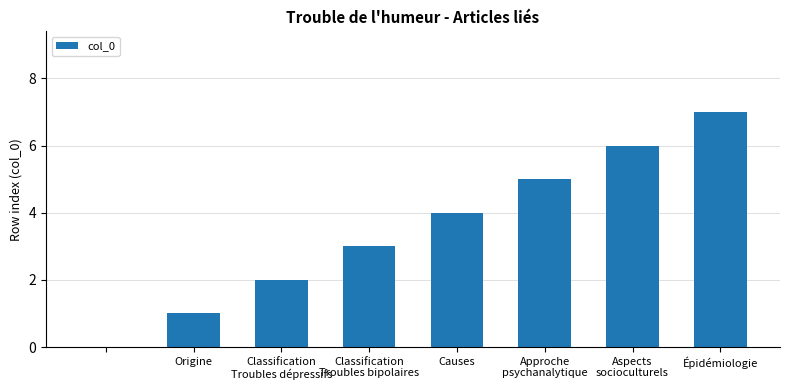

How many distinct data groups are displayed?

1